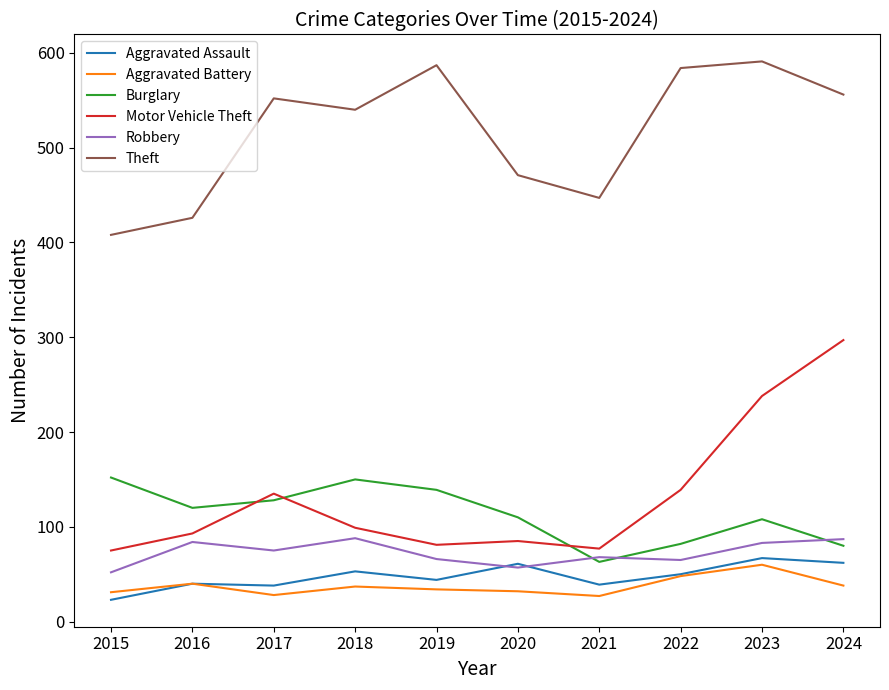

Which series has the largest range (max minus min)?

Motor Vehicle Theft